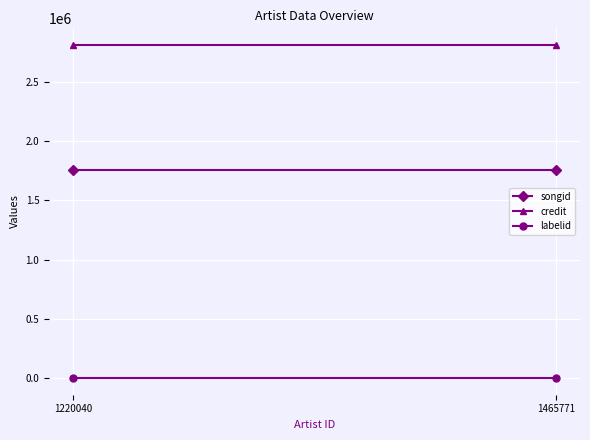

True or false: credit has a value of 2810499 at 1220040.

True